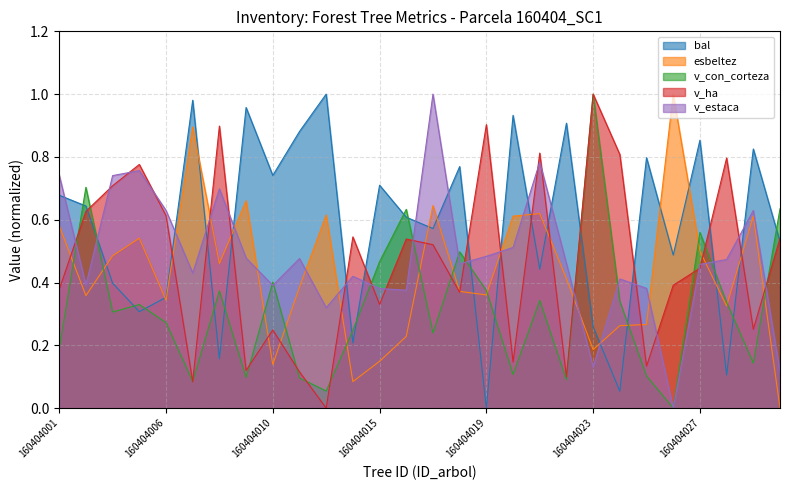

How many times do v_ha and esbeltez cross each other?

17